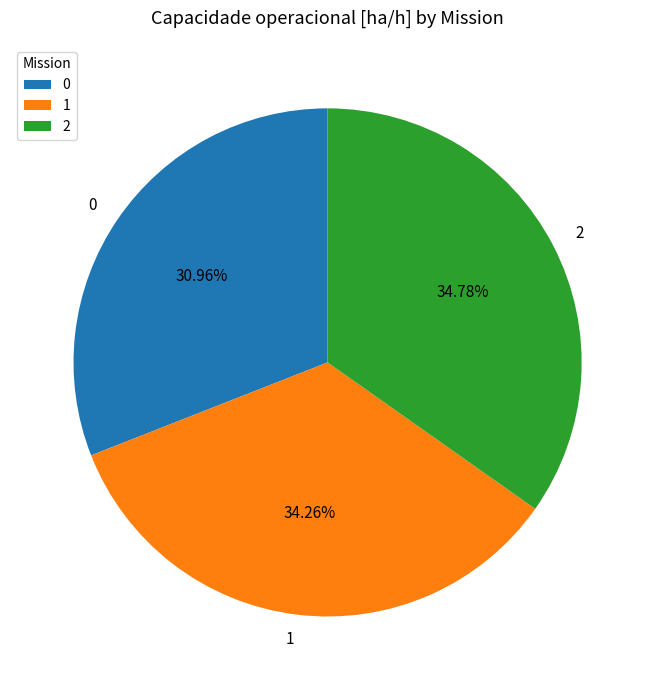

What is the total percentage of 1 and 0?

65.2%